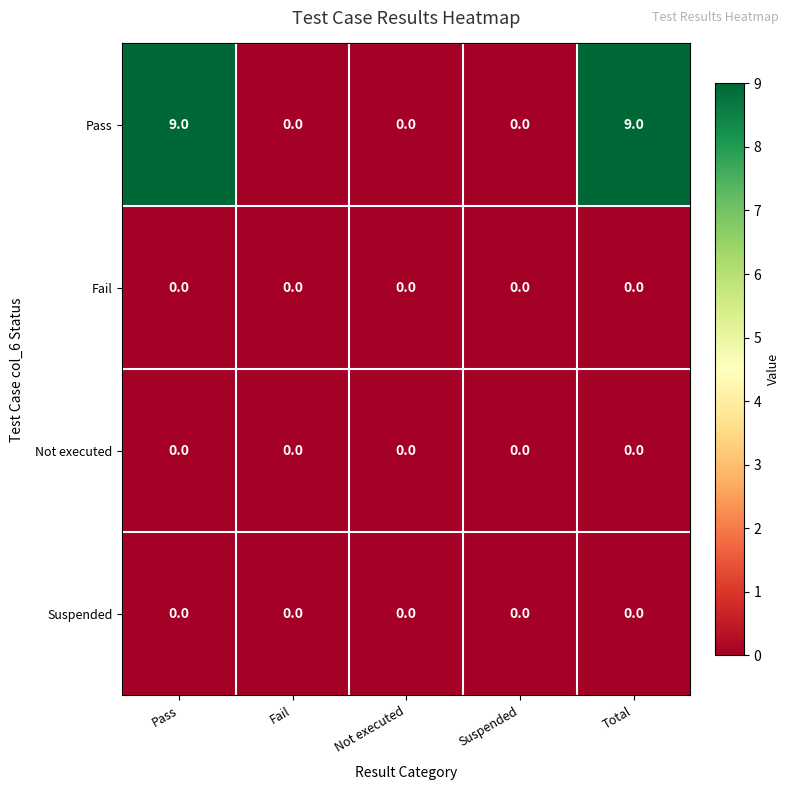

What is the maximum value shown in the chart?

9